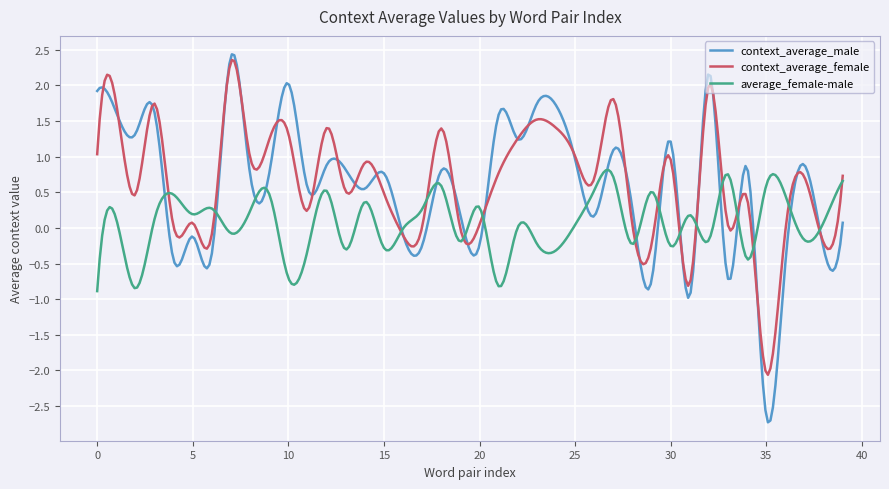

What is the lowest value of the context_average_male series?

-2.7